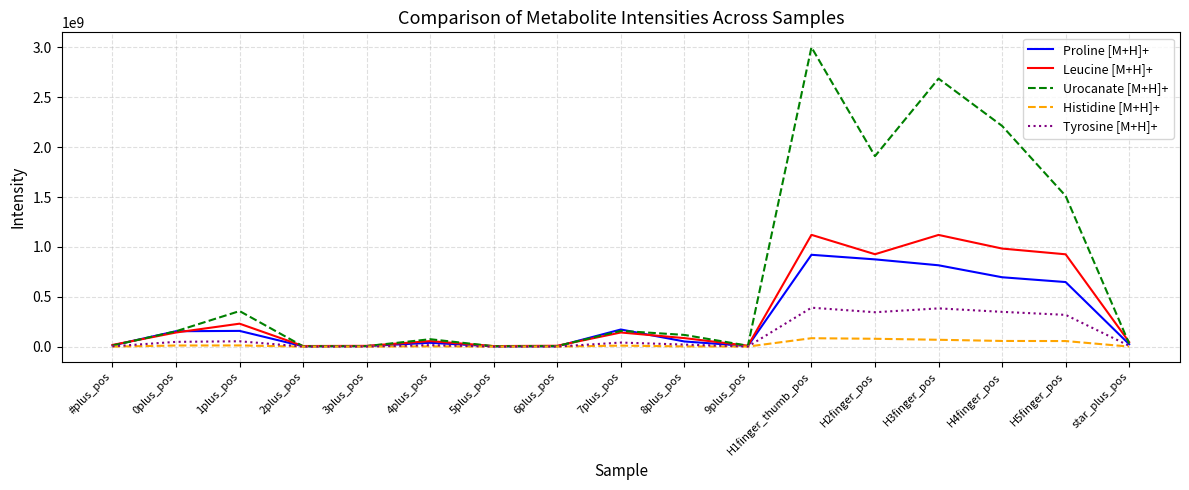

How many lines are shown in the chart?

5